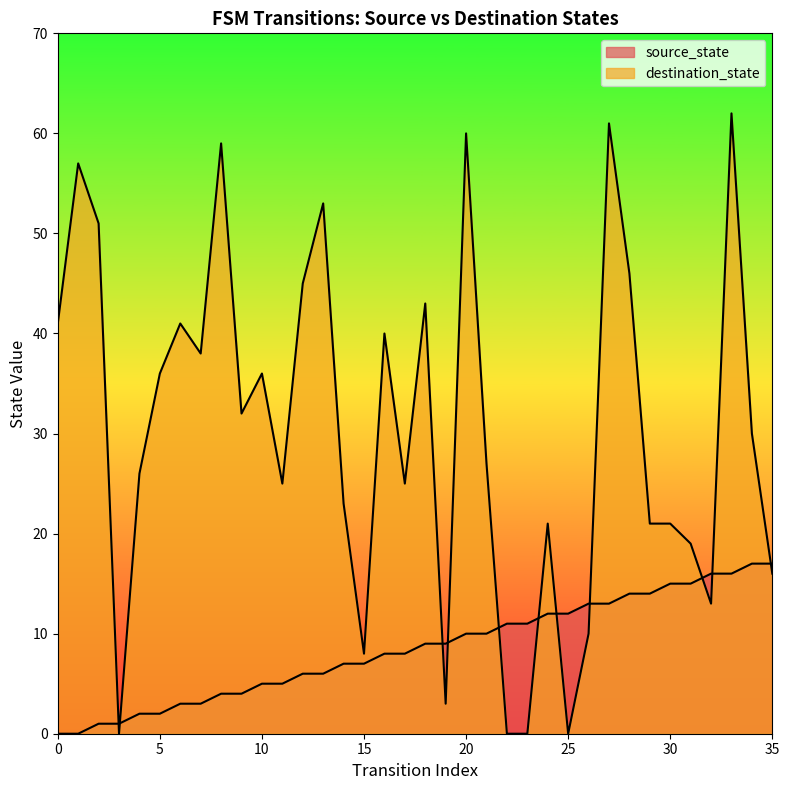

How many lines are shown in the chart?

2